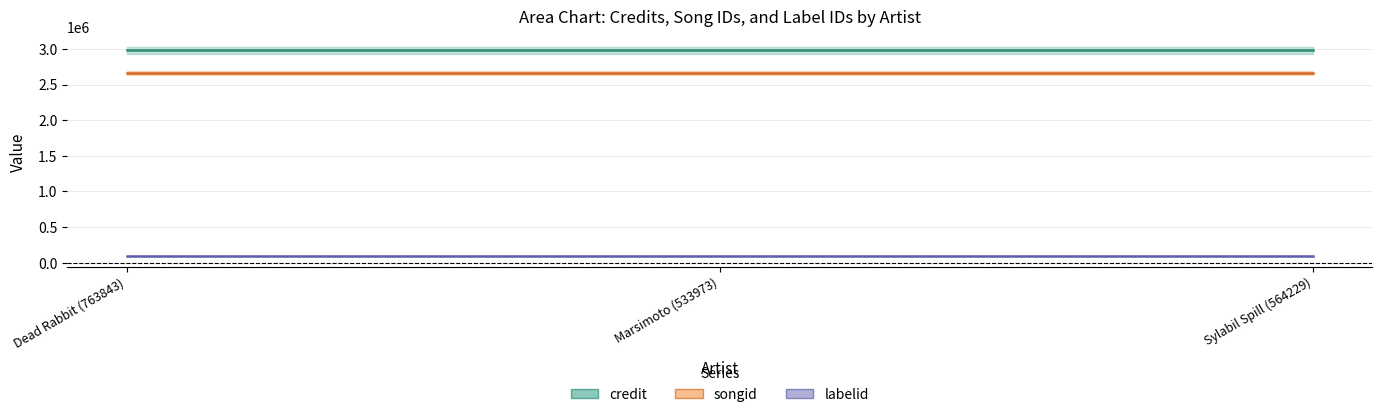

The credit (center) series shows 1665309 at Marsimoto (533973). True or false?

False